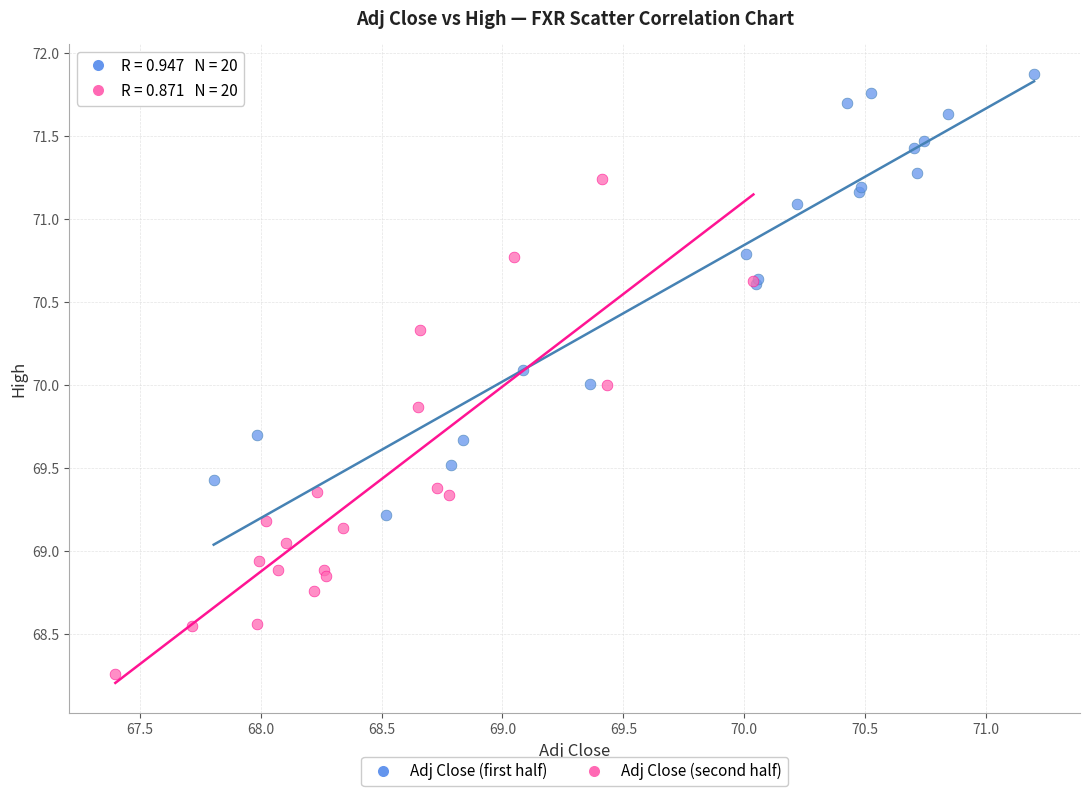

Which series has the widest spread of Y values?

Adj Close (second half)